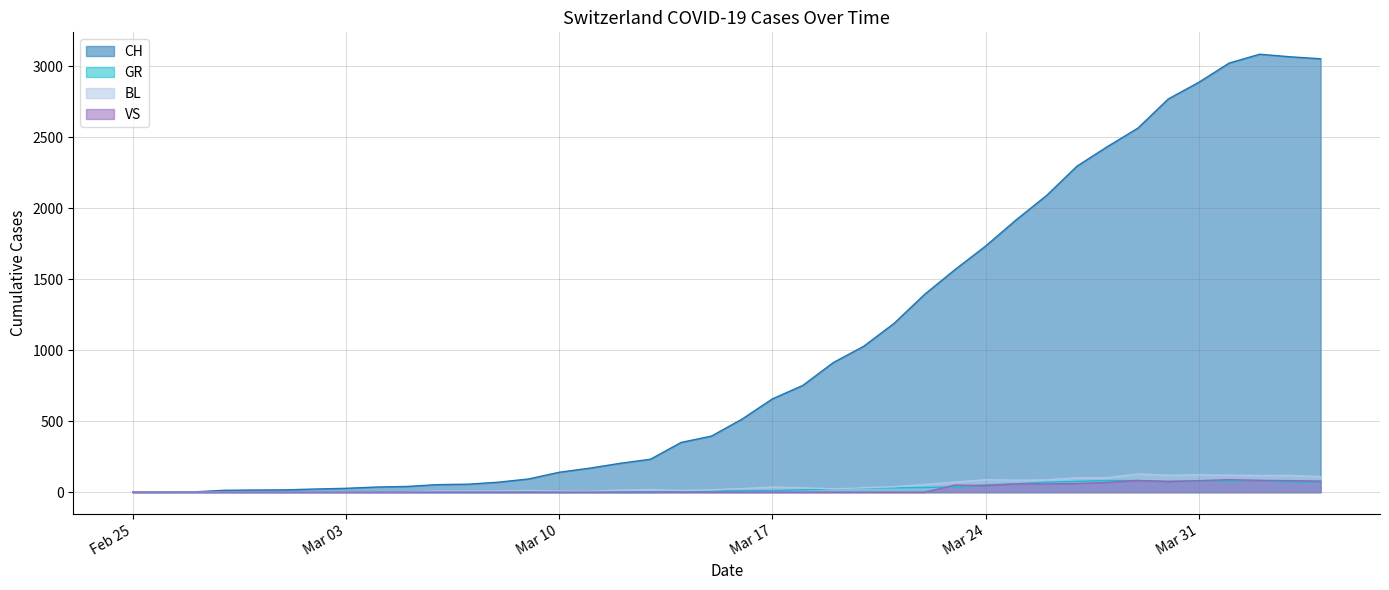

True or false: CH and BL intersect in this chart.

False